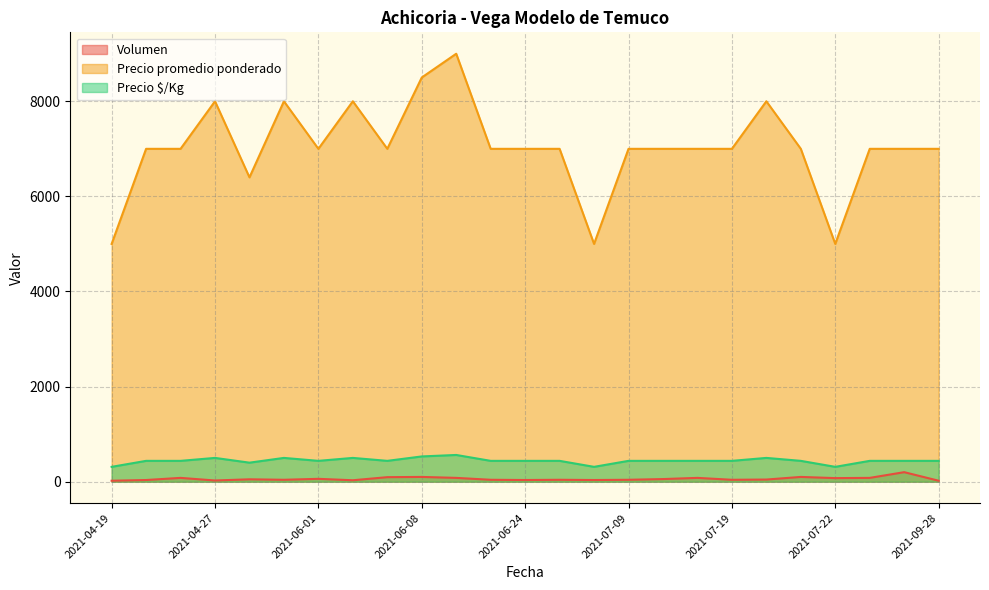

Which label corresponds to the largest value in the chart?

2021-06-15